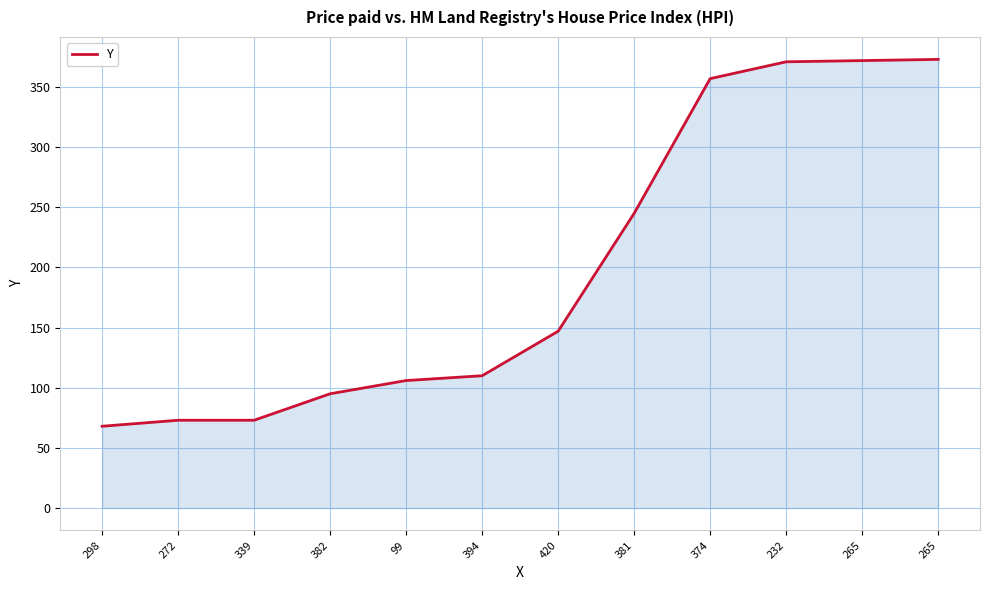

What is the change in value from 298 to 374?

+289